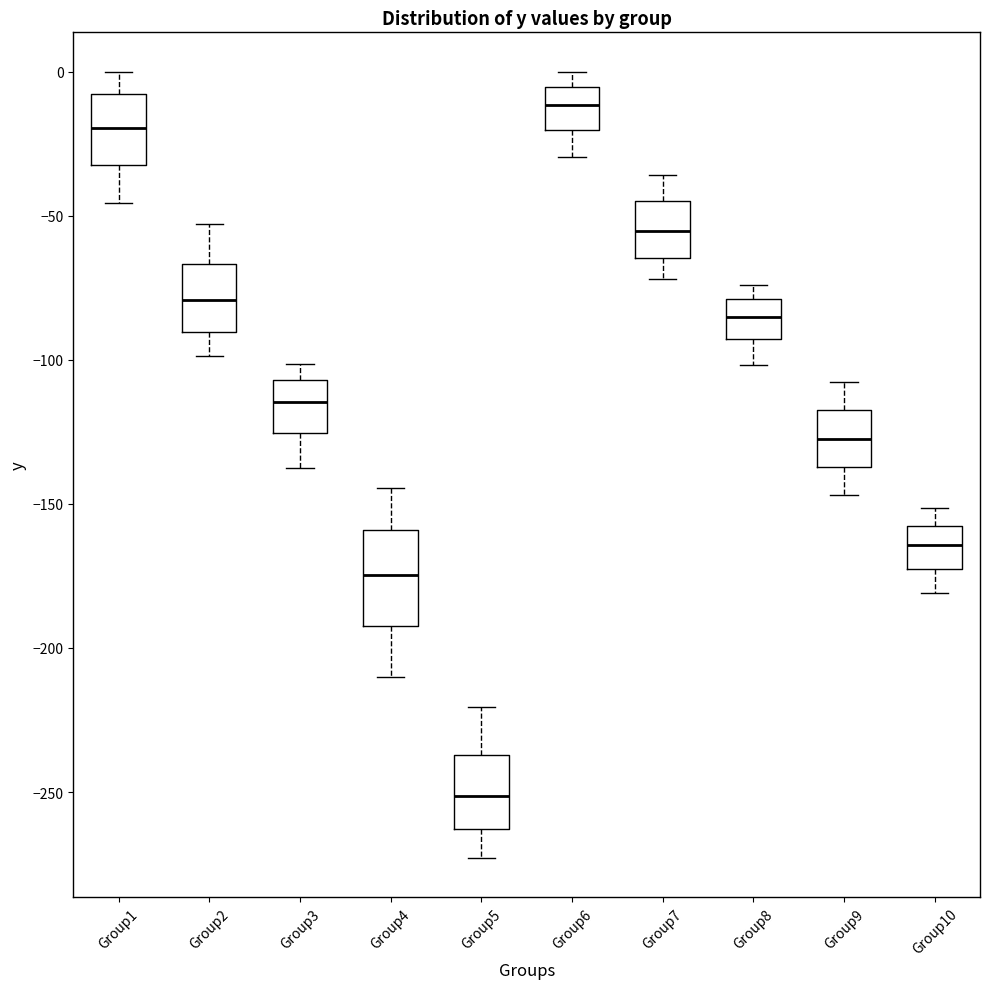

Where does the upper whisker of the box for Group5 end on the y-axis? The values are not printed on the chart, so give them approximately, as read against the axis.

-220